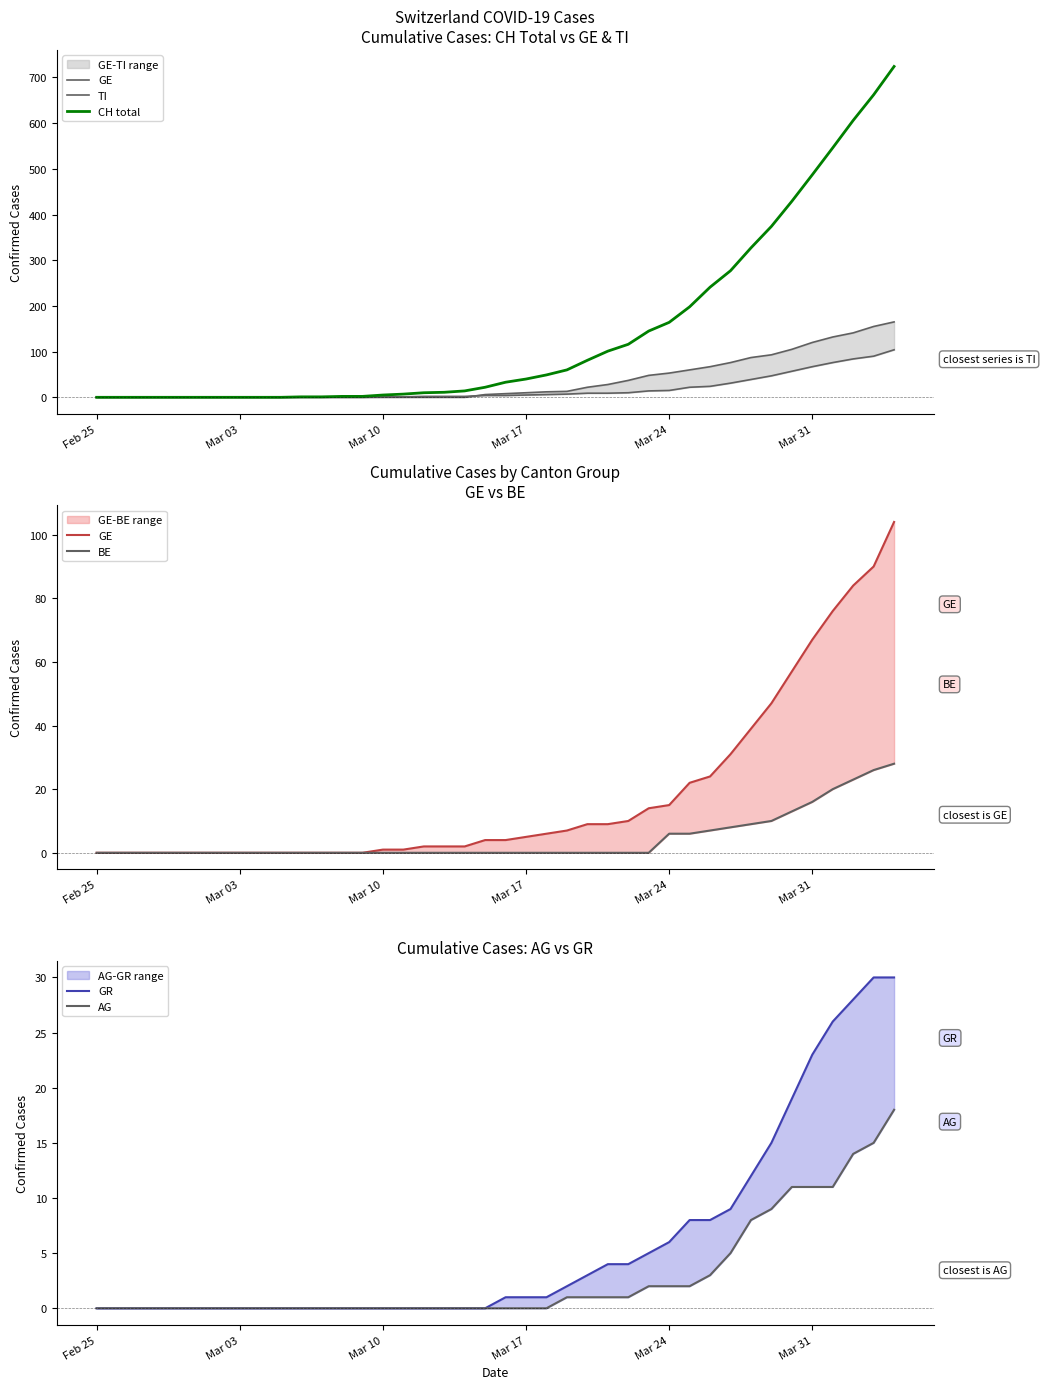

The value of CH total at Mar 03 is -350. True or false?

False